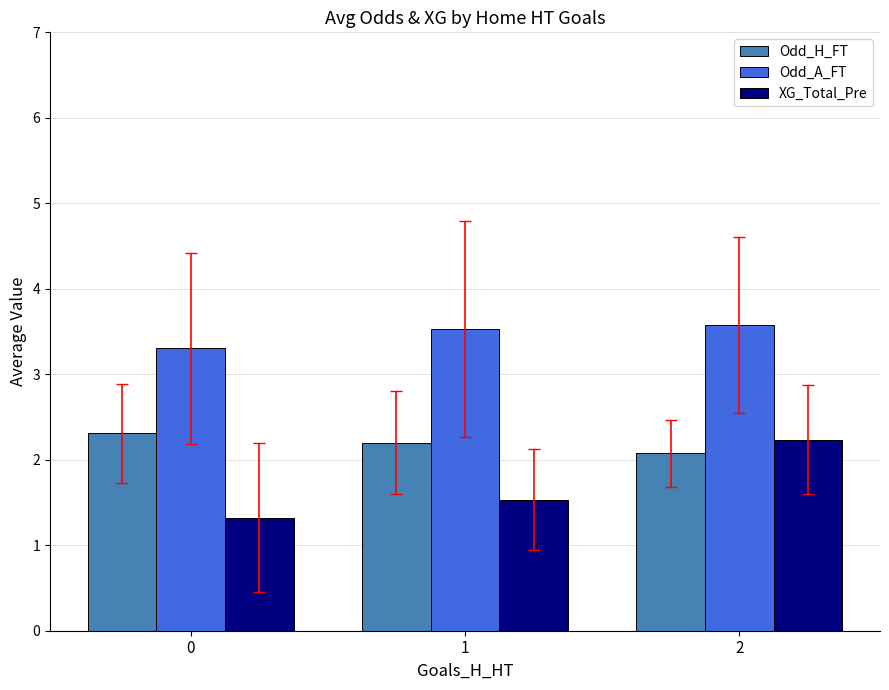

Count the Odd_H_FT values in the range 2 to 3.

3